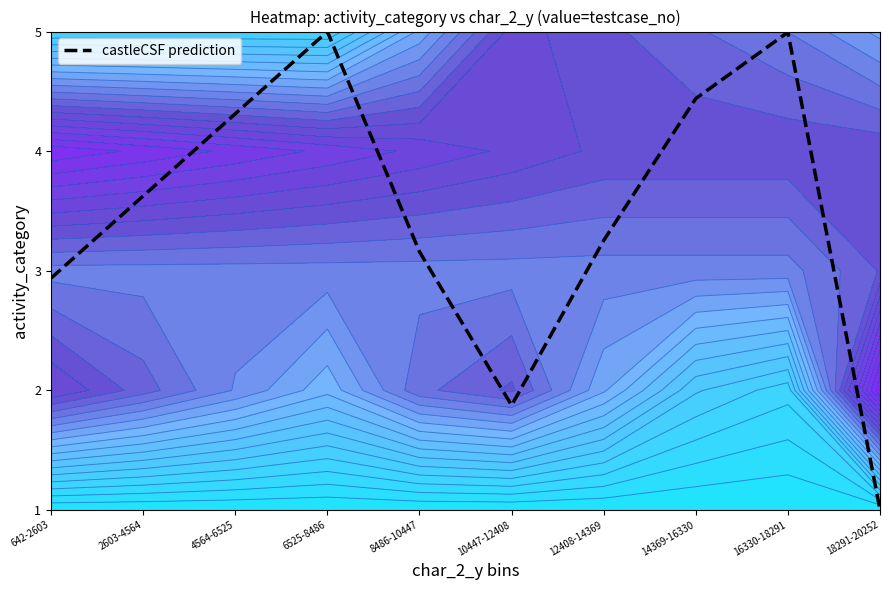

Reading left to right, list all the values displayed in this chart.

2.9	3.6	4.3	5.0	3.2	1.9	3.3	4.4	5.0	1.0